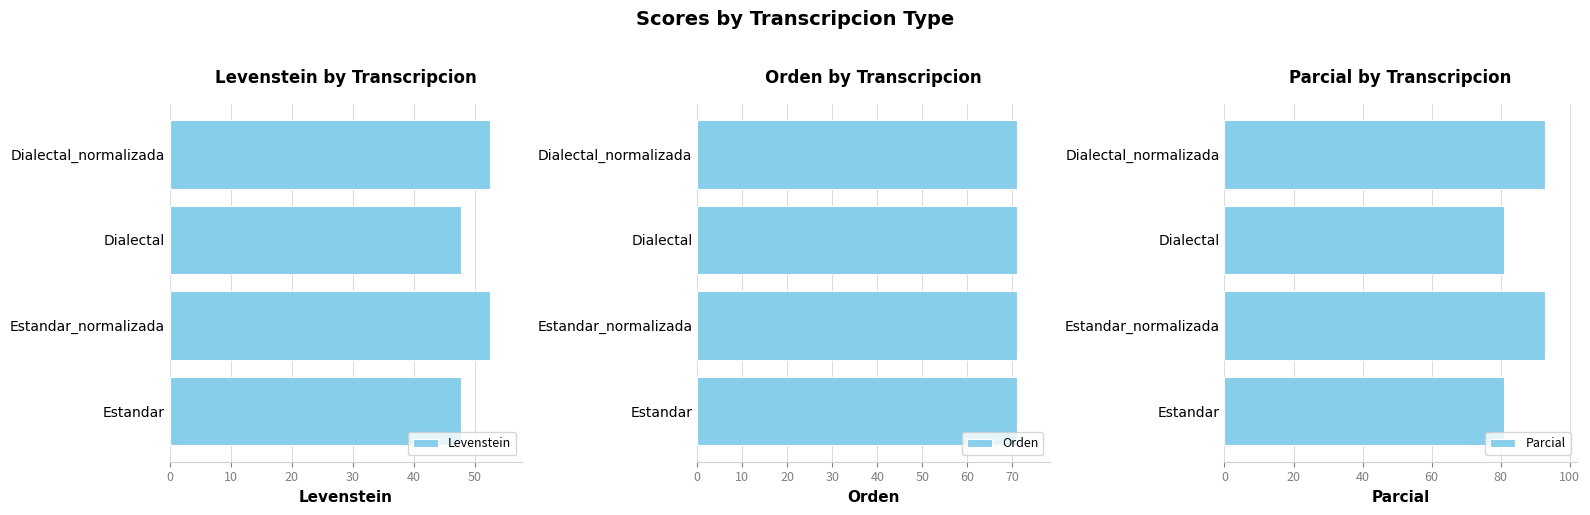

Which series has the widest spread of values?

Parcial